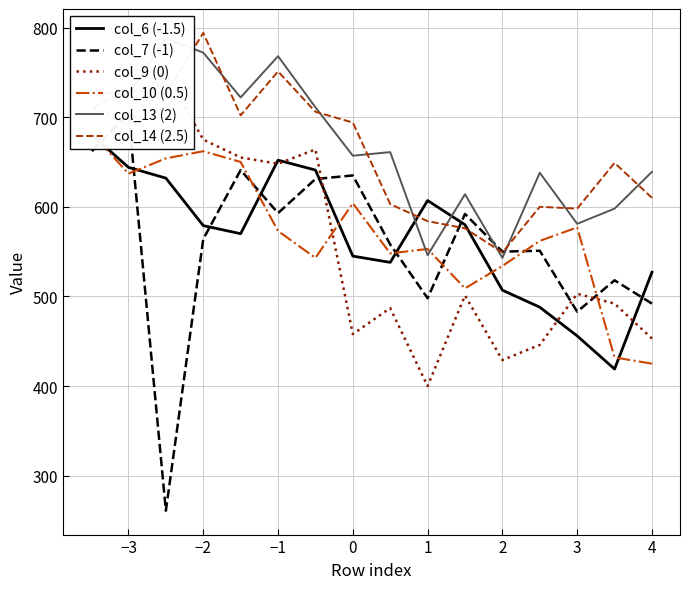

At which label is col_14 (2.5) closest to 671?

−3